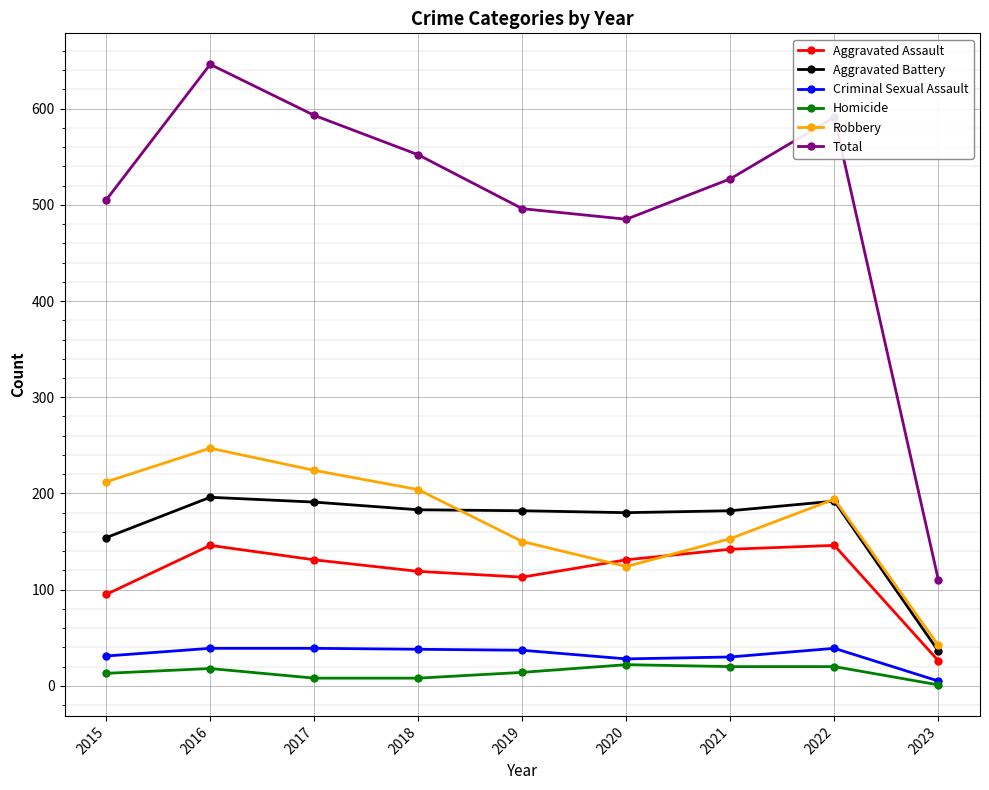

Where is Total nearest to the value 378?

2020